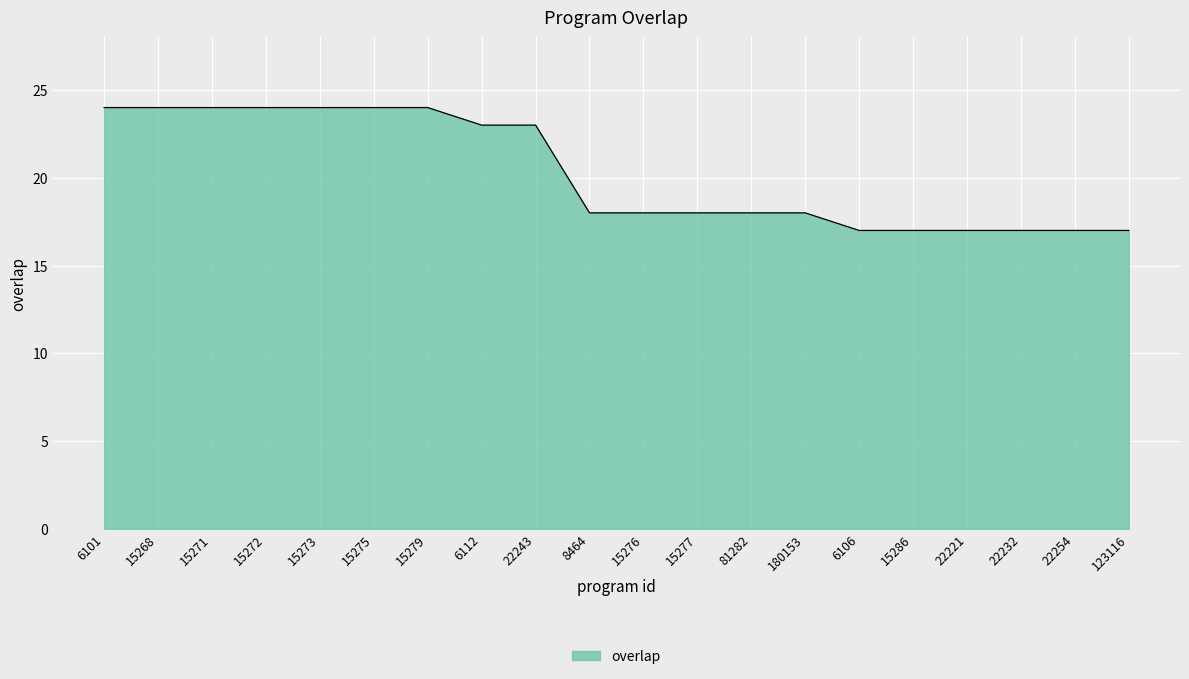

What is the greatest value displayed?

24